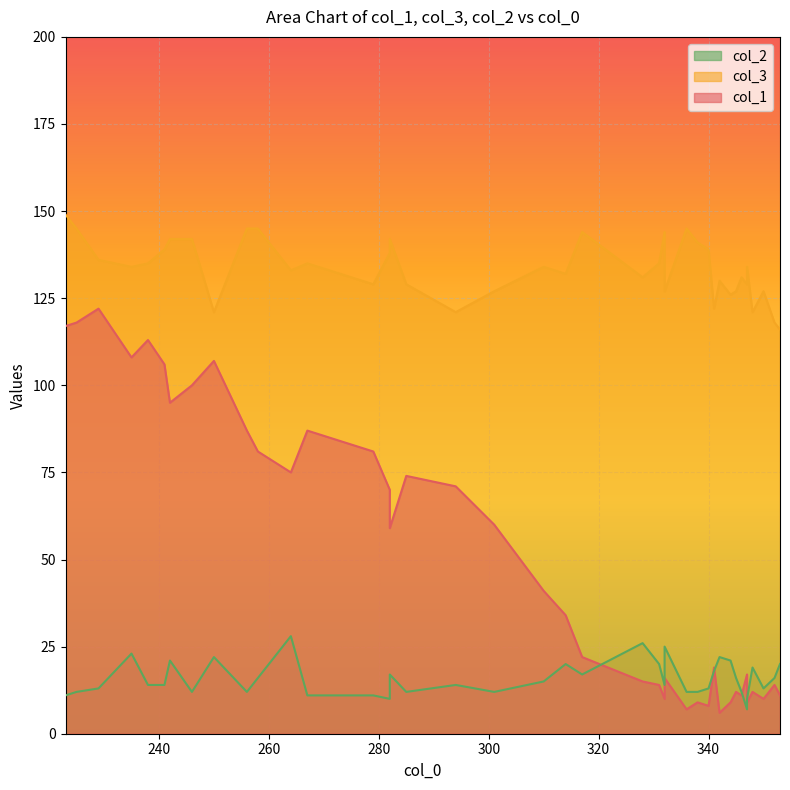

Which series has the widest spread of values?

col_1